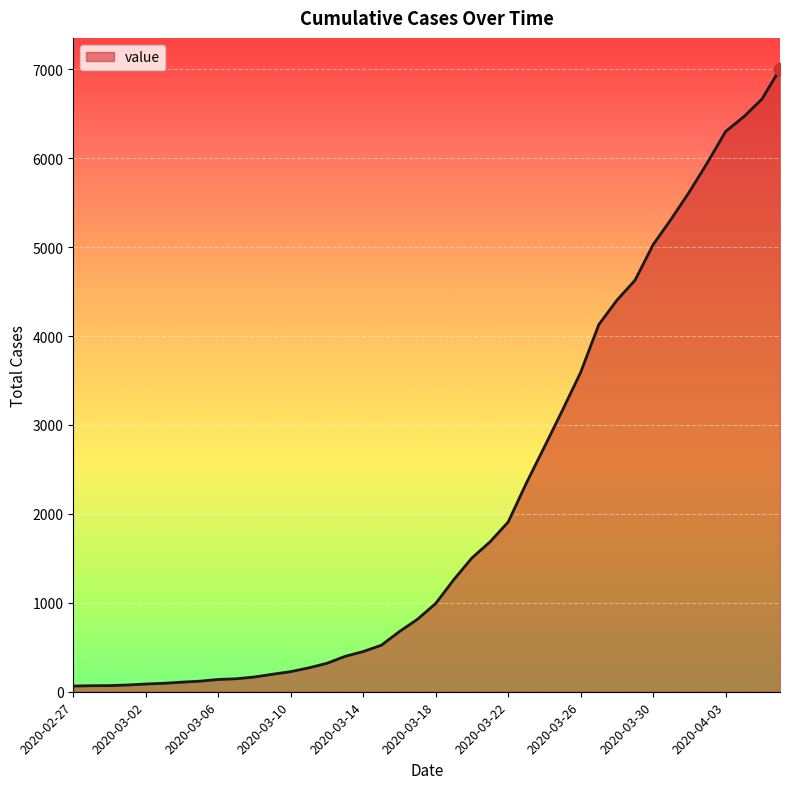

What is the difference between the maximum and minimum values?

6939